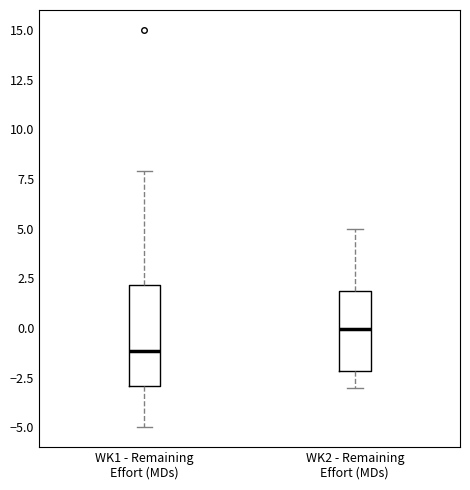

Comparing the boxes themselves (not the whiskers), which one is the tallest?

WK1 - Remaining Effort (MDs)